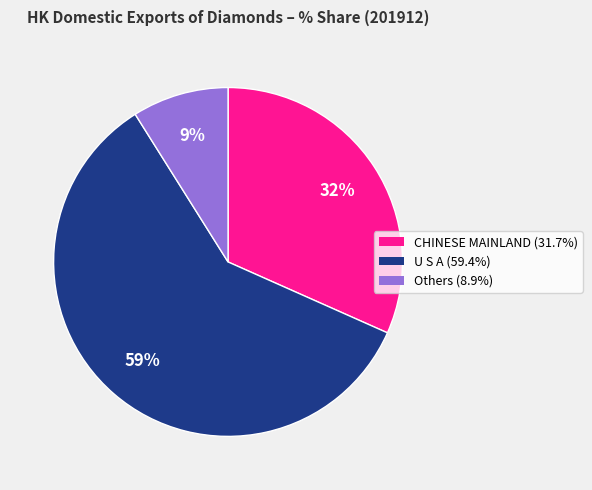

To the nearest percent, what is the average slice percentage?

33%